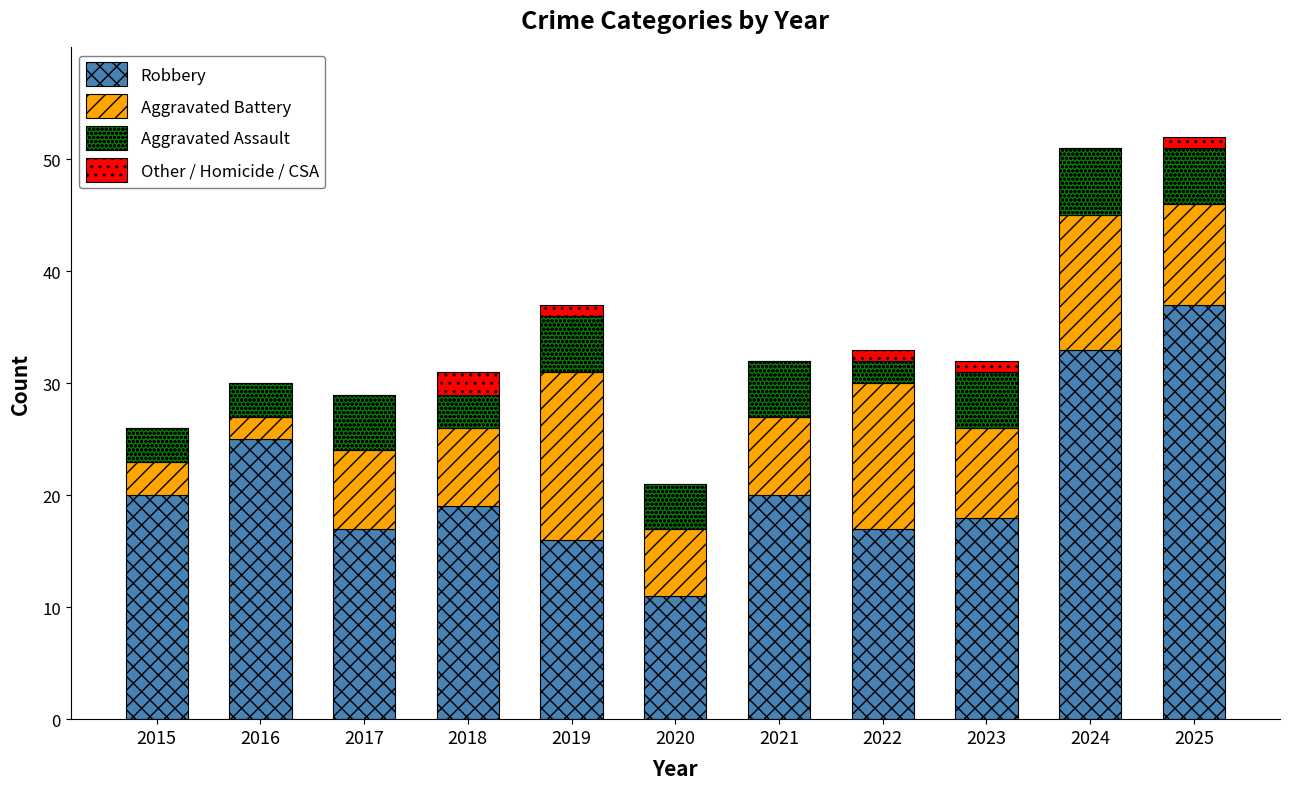

What is the total value across all series at 2018?

31